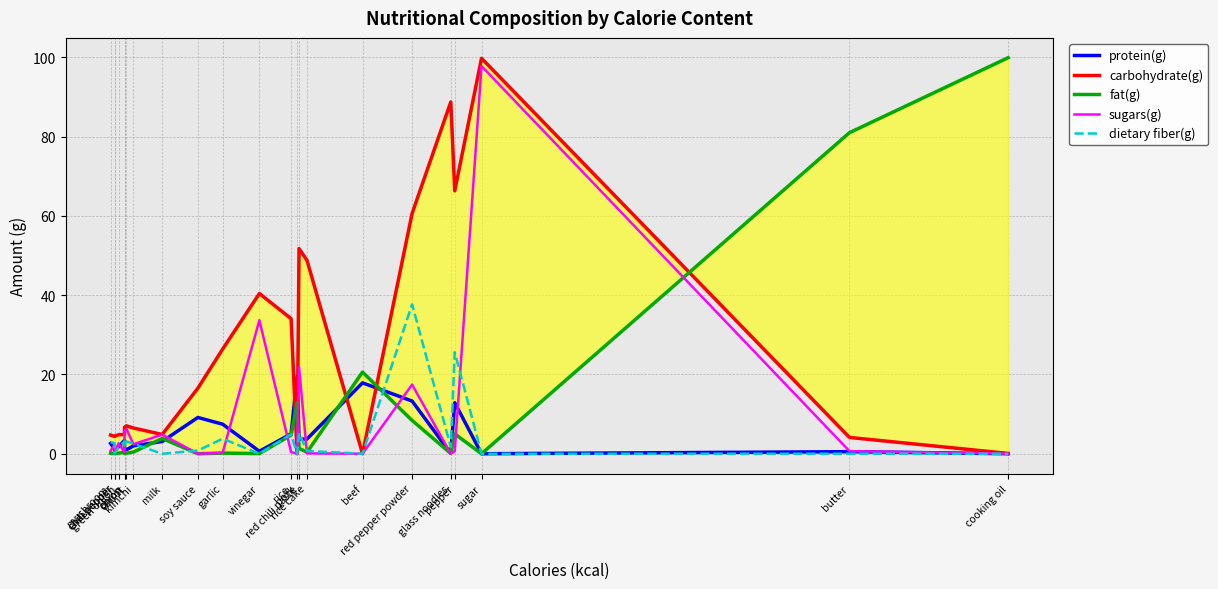

At which category does carbohydrate(g) reach its first local peak?

carrot